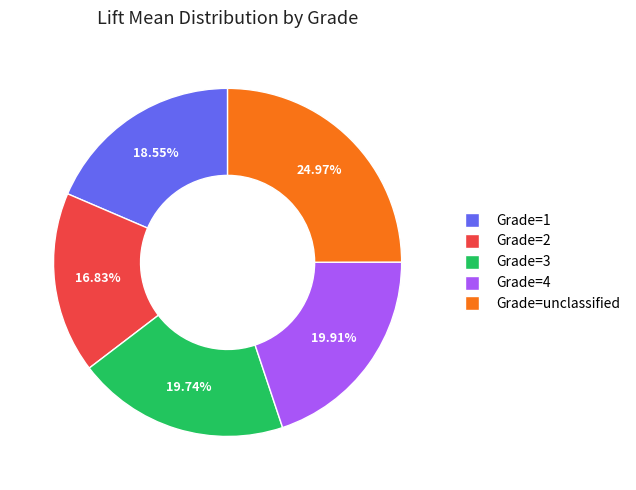

Is Grade=1 the majority of the pie?

No